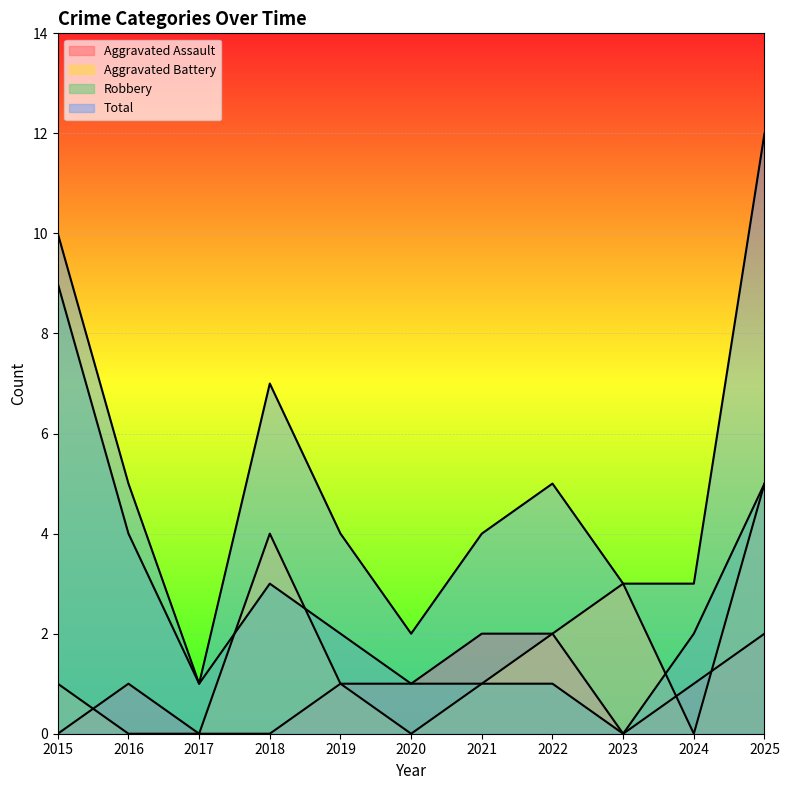

In Total, how many points are higher than both neighbors (excluding endpoints)?

2